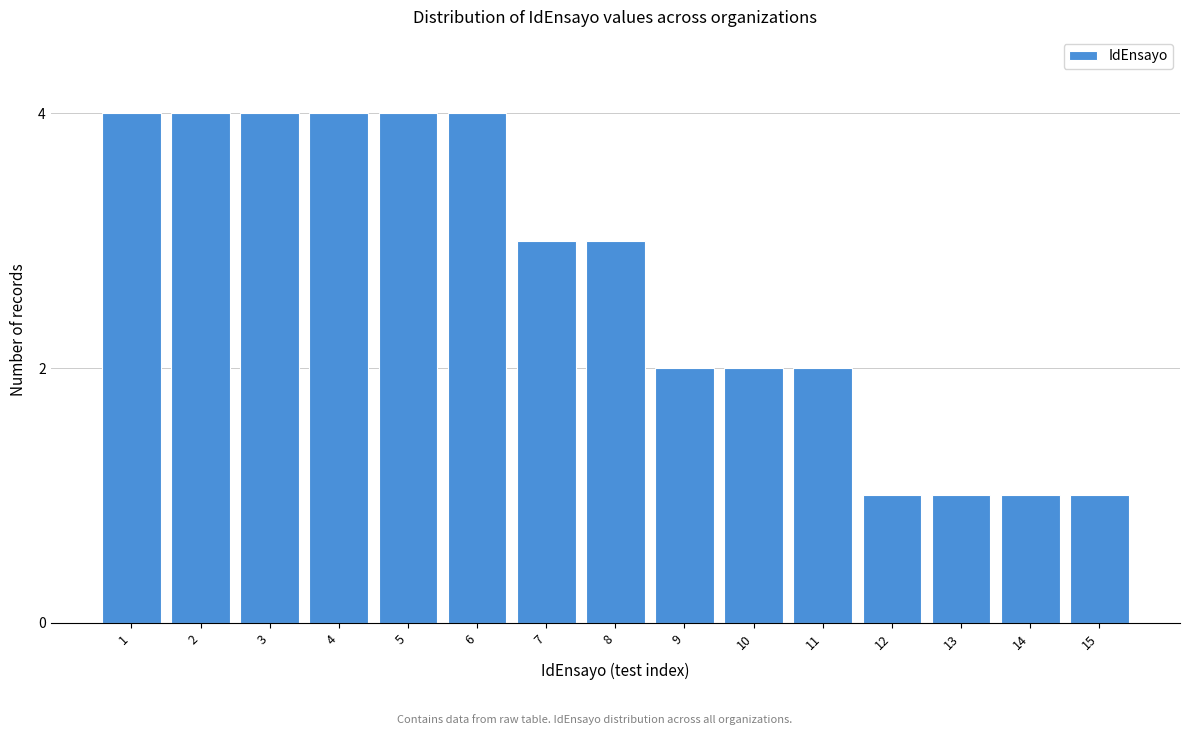

Reading left to right, transcribe all the data shown in this chart.

4	4	4	4	4	4	3	3	2	2	2	1	1	1	1